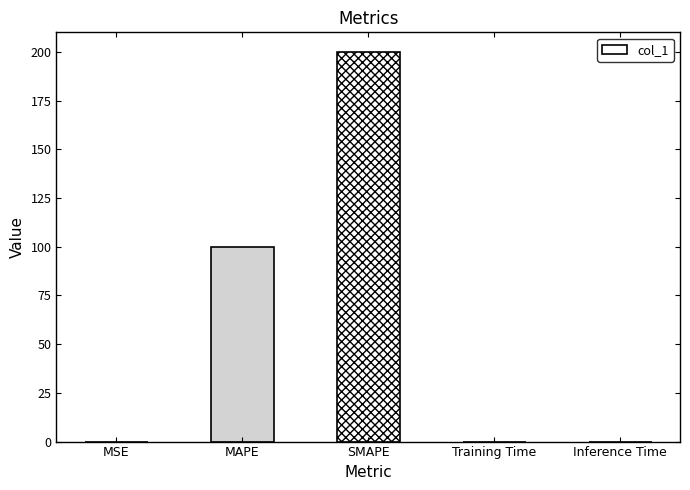

The value at Training Time is 0.0. True or false?

True